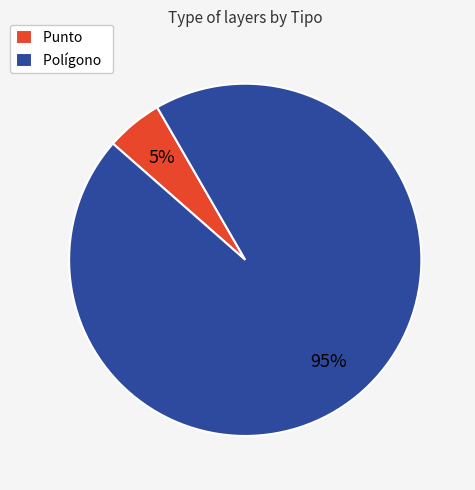

Is the sum of Punto and Polígono greater than half?

Yes